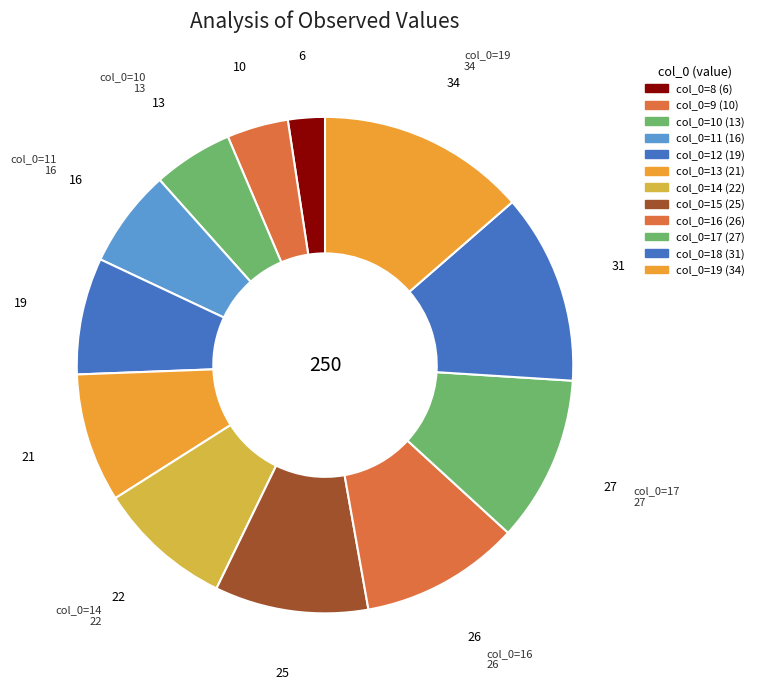

To the nearest percent, what is the difference between the largest and smallest slice percentages?

11%